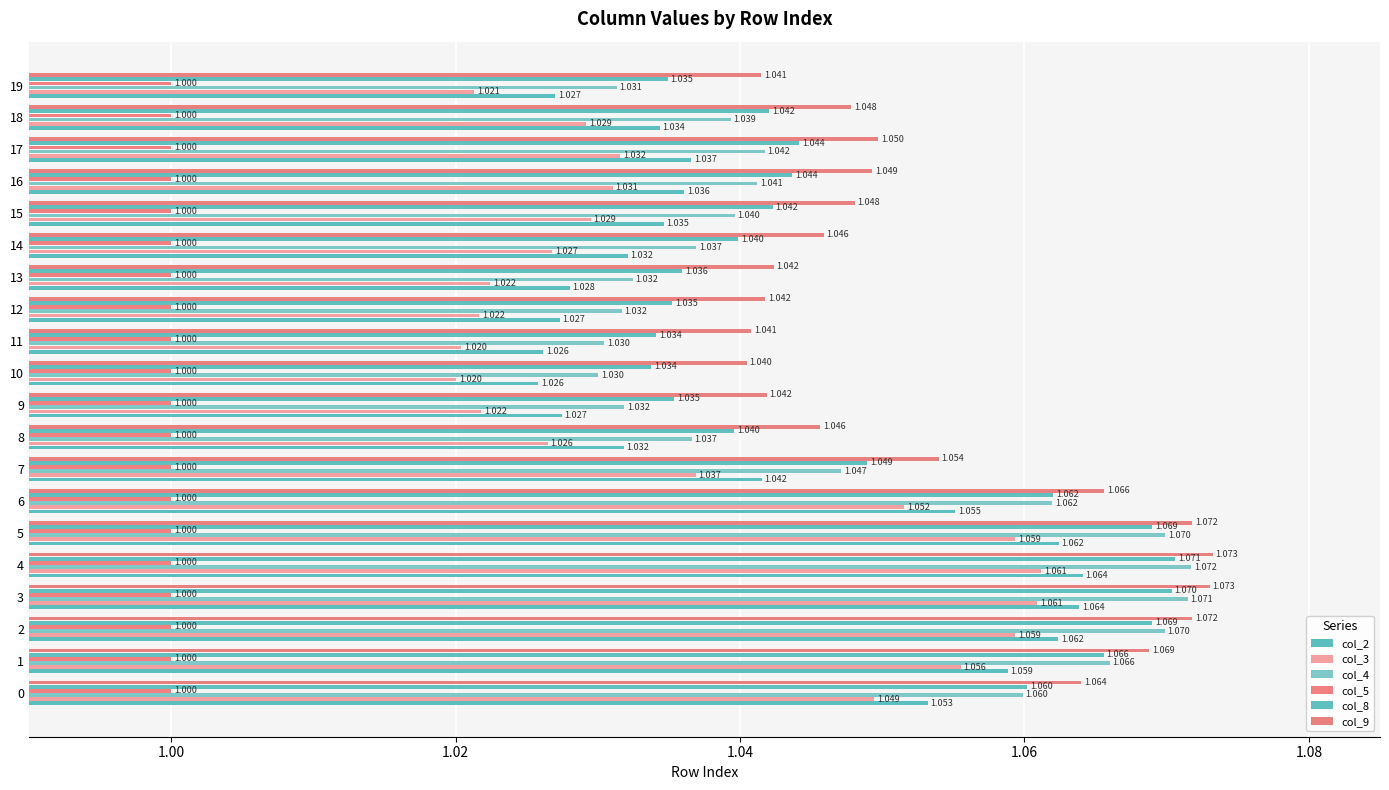

At 12, list the series in order from largest to smallest.

col_9, col_8, col_4, col_2, col_3, col_5